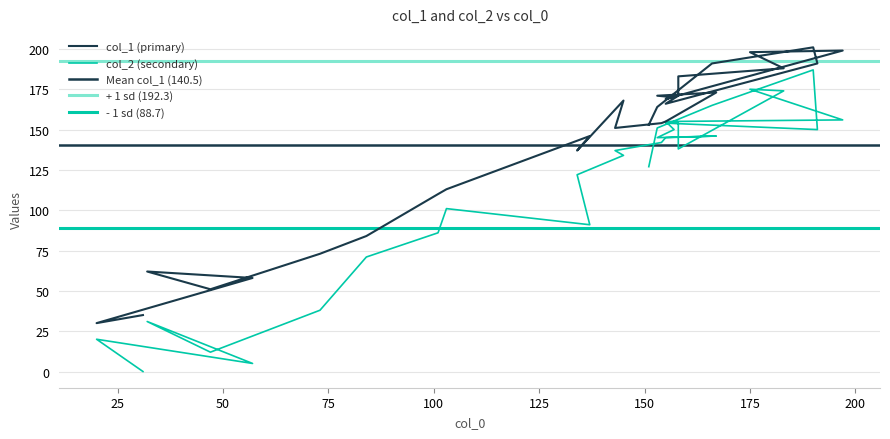

At which category does col_2 reach its first local peak?

20